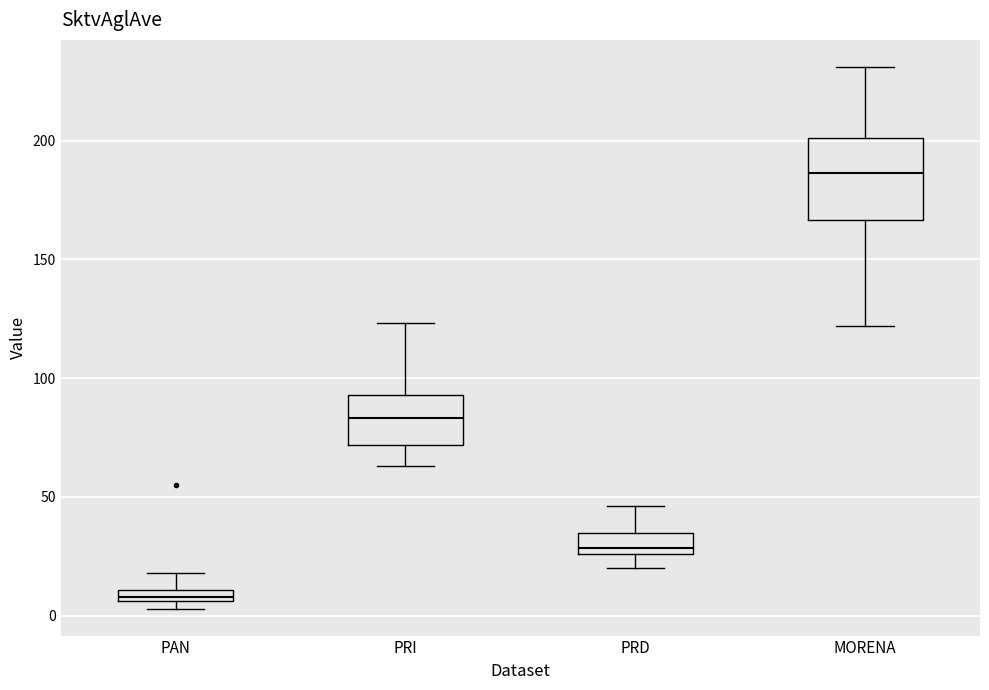

Which box is the tallest, from its lower edge to its upper edge?

MORENA